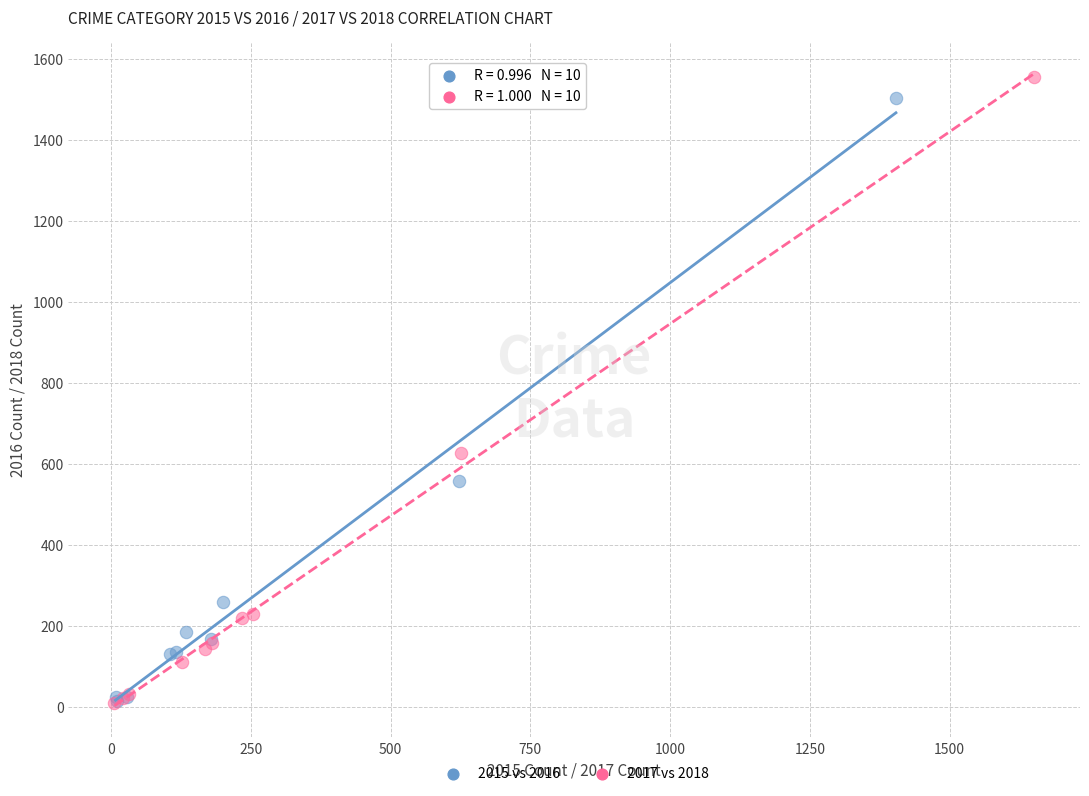

Which series has the largest Y range (max minus min)?

2017 vs 2018